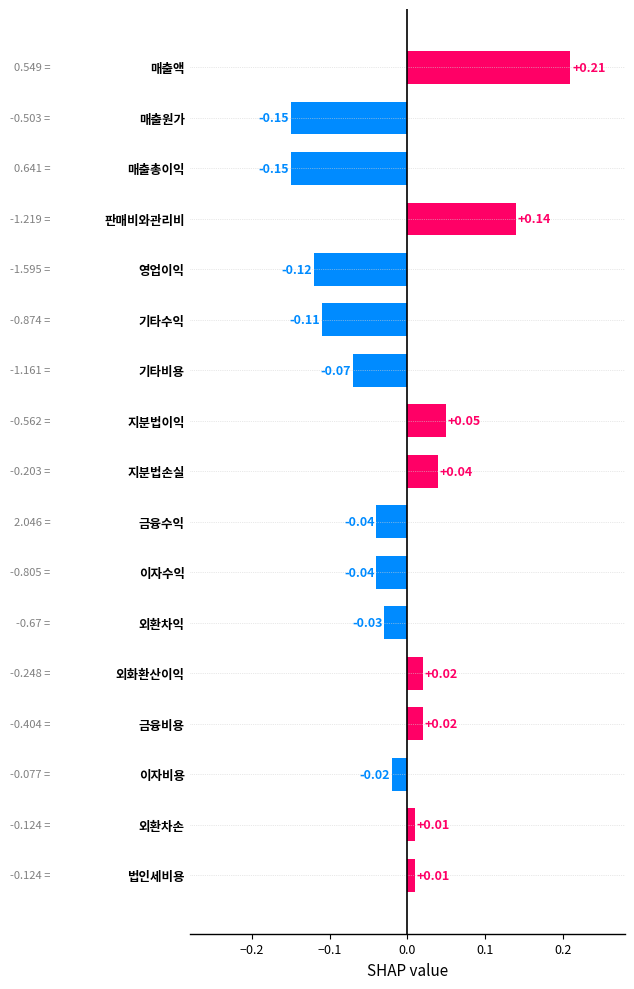

Between 판매비와관리비 and 금융비용, which is larger?

판매비와관리비